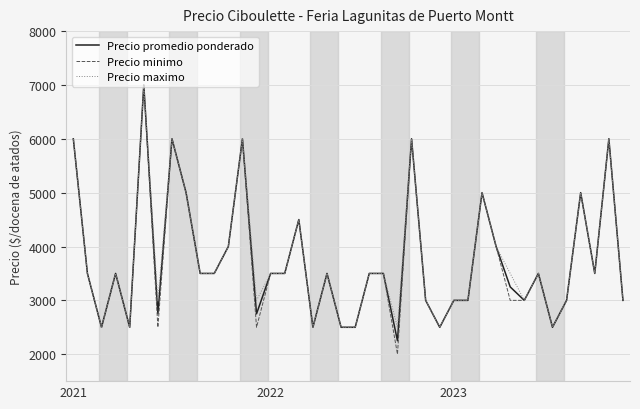

What is the highest value of the Precio maximo series?

7000